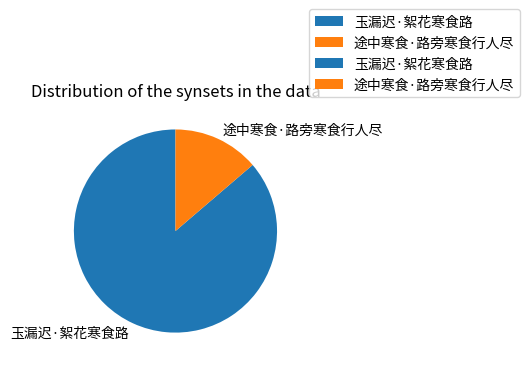

What is the smallest slice in the pie chart?

途中寒食·路旁寒食行人尽